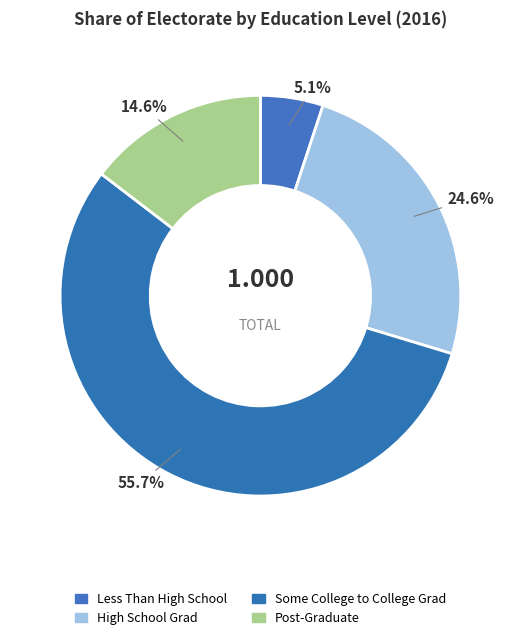

What percentage is the Some College to College Grad slice, to the nearest percent?

56%